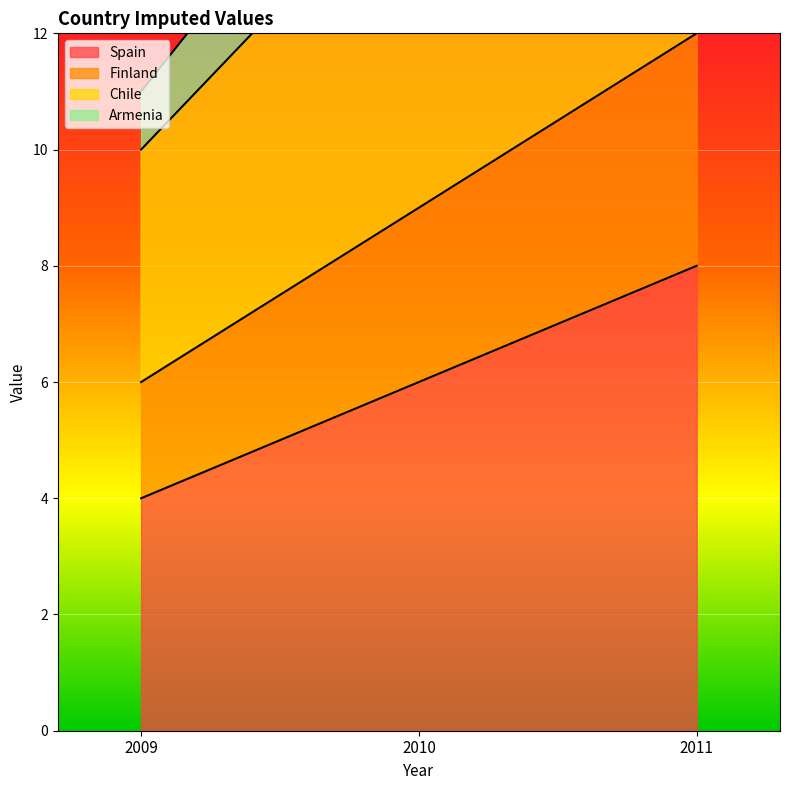

What value does the Armenia series have at 2010, to the nearest 10?

20